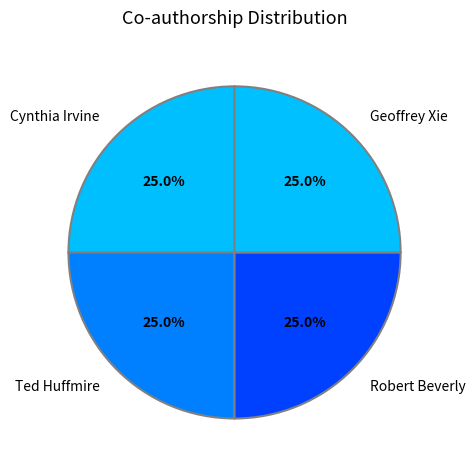

Is Robert Beverly the majority of the pie?

No